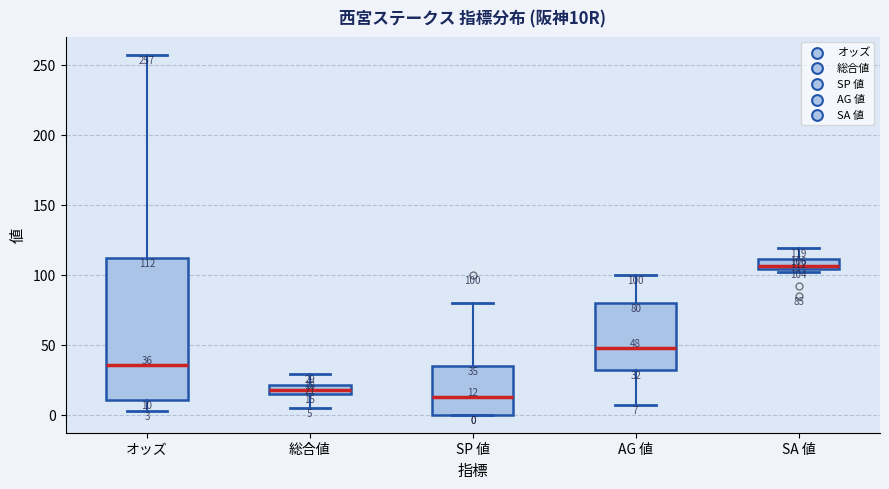

Which box has the highest median line?

SA 値